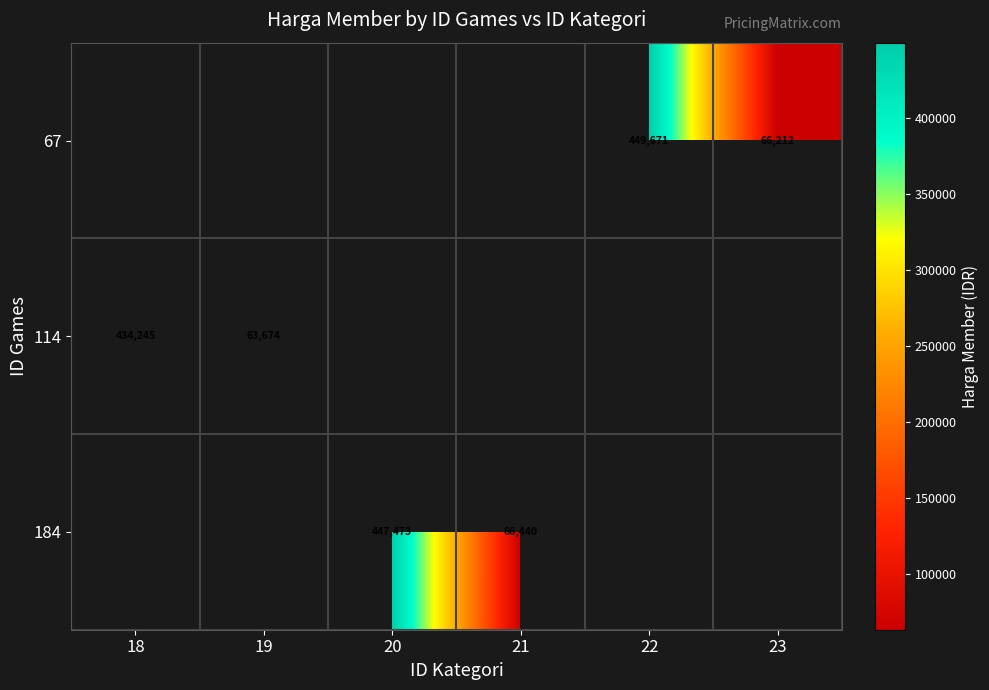

Which series has the largest range (max minus min)?

114